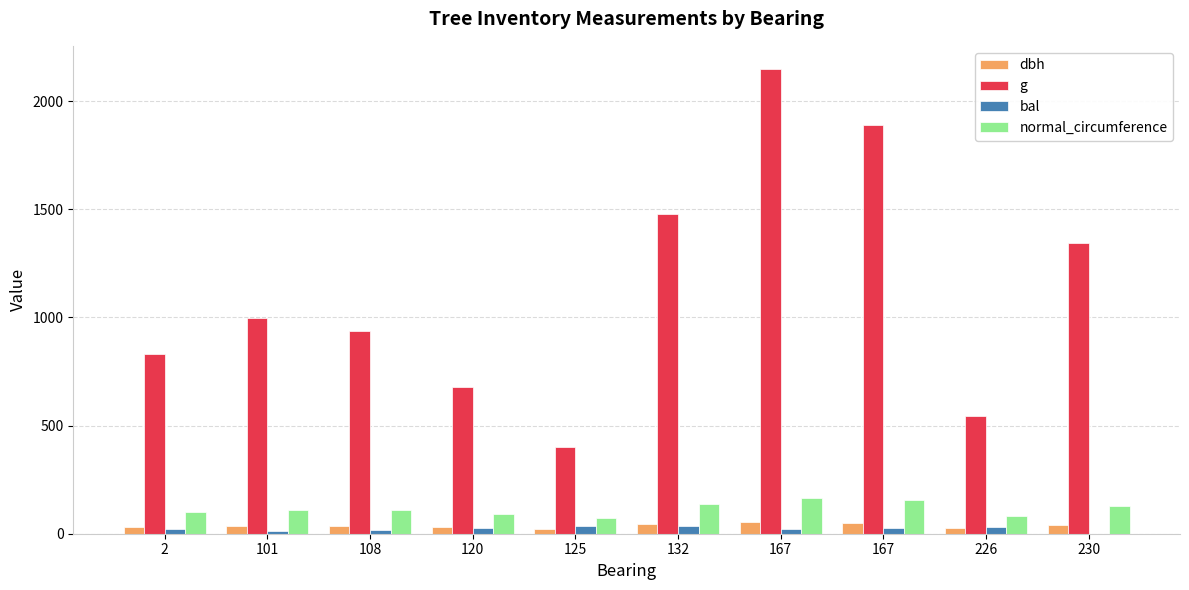

What are all the series names shown in the legend?

dbh, g, bal, normal_circumference